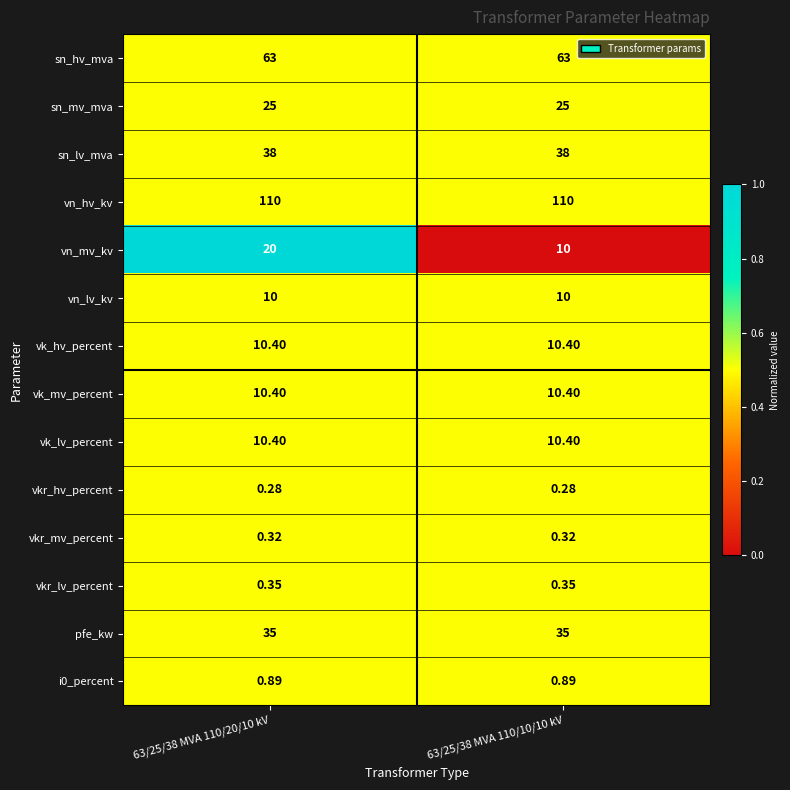

Which series has the largest total across all categories?

vn_hv_kv